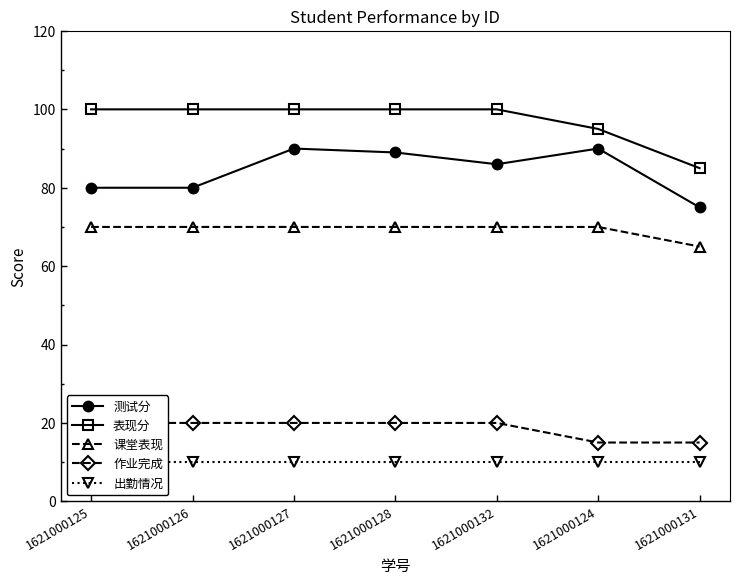

What is the sum of all 课堂表现 values?

485